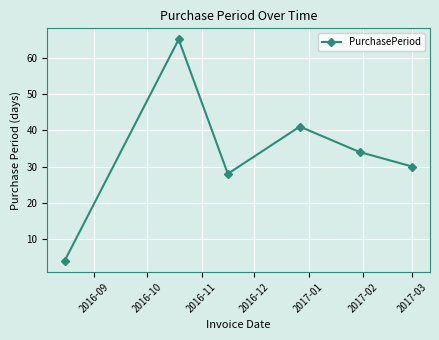

What is the difference between the maximum and minimum values?

61